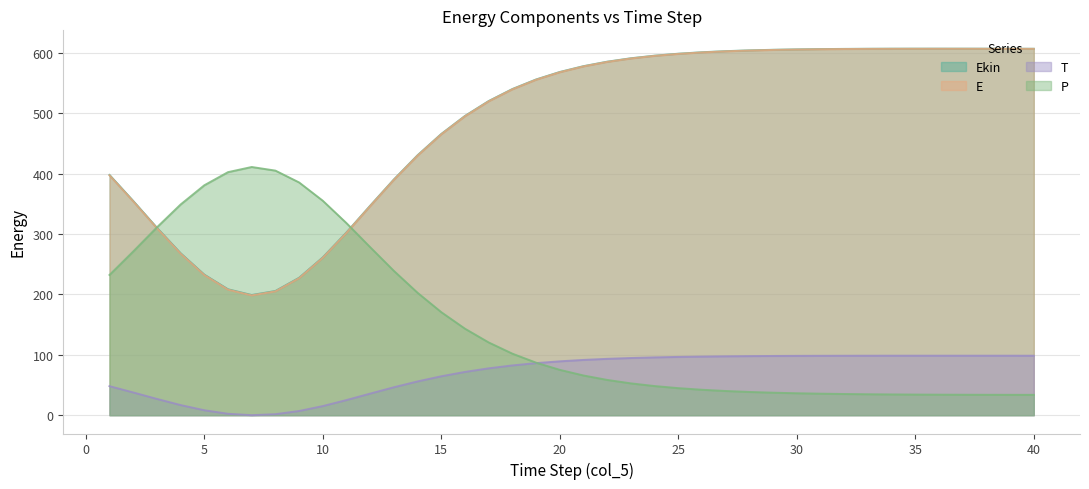

At which label does Ekin reach its peak?

36